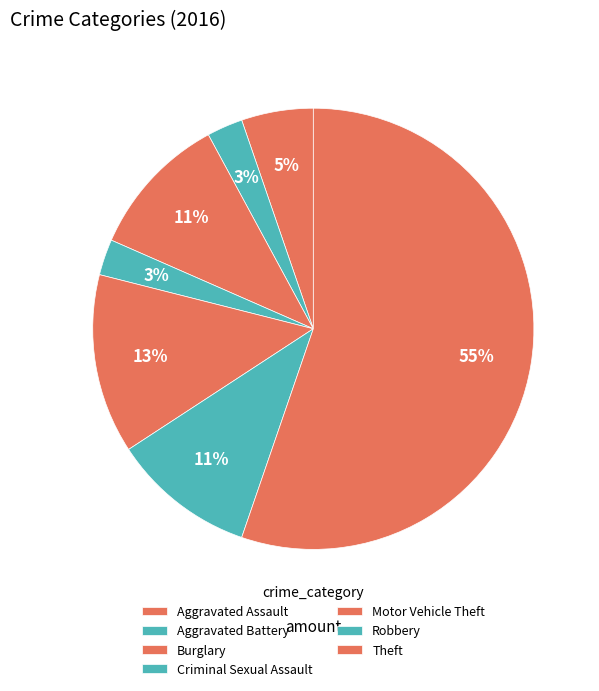

Which slice is the largest?

Theft